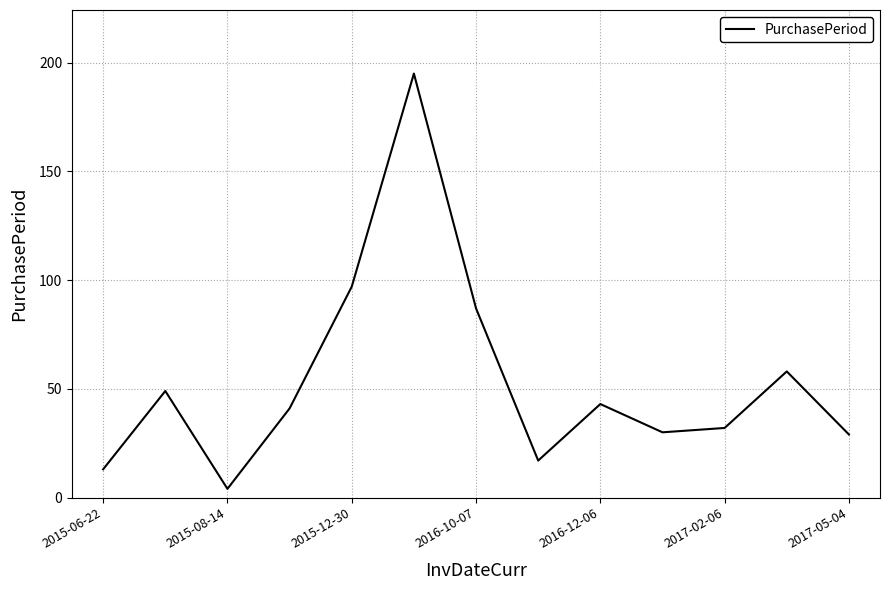

How many lines are shown in the chart?

1